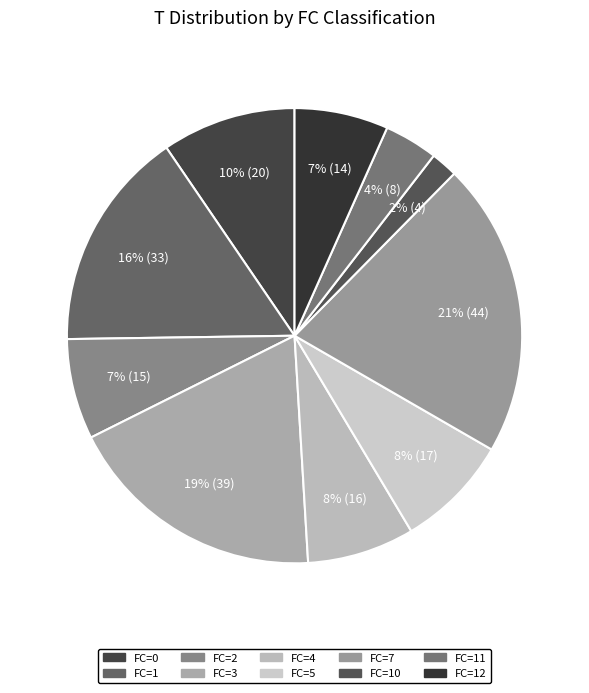

How many slices are in this pie chart?

10